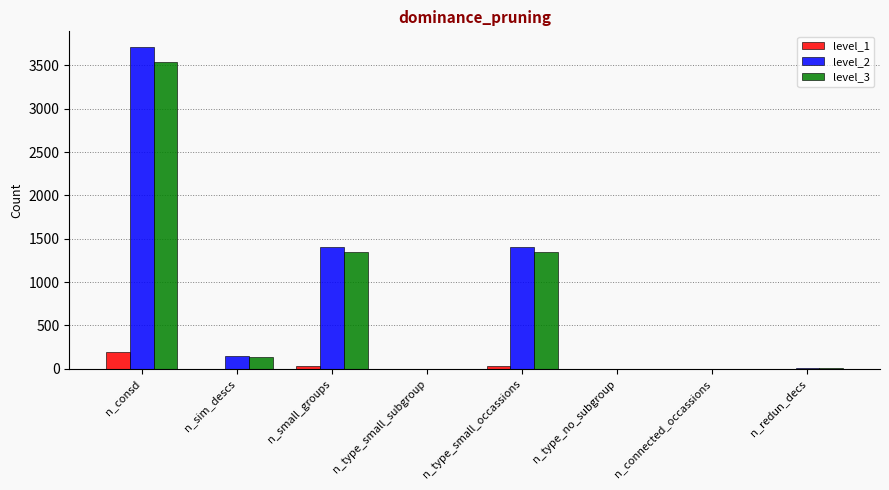

Which category has the highest value in the level_3 series?

n_consd